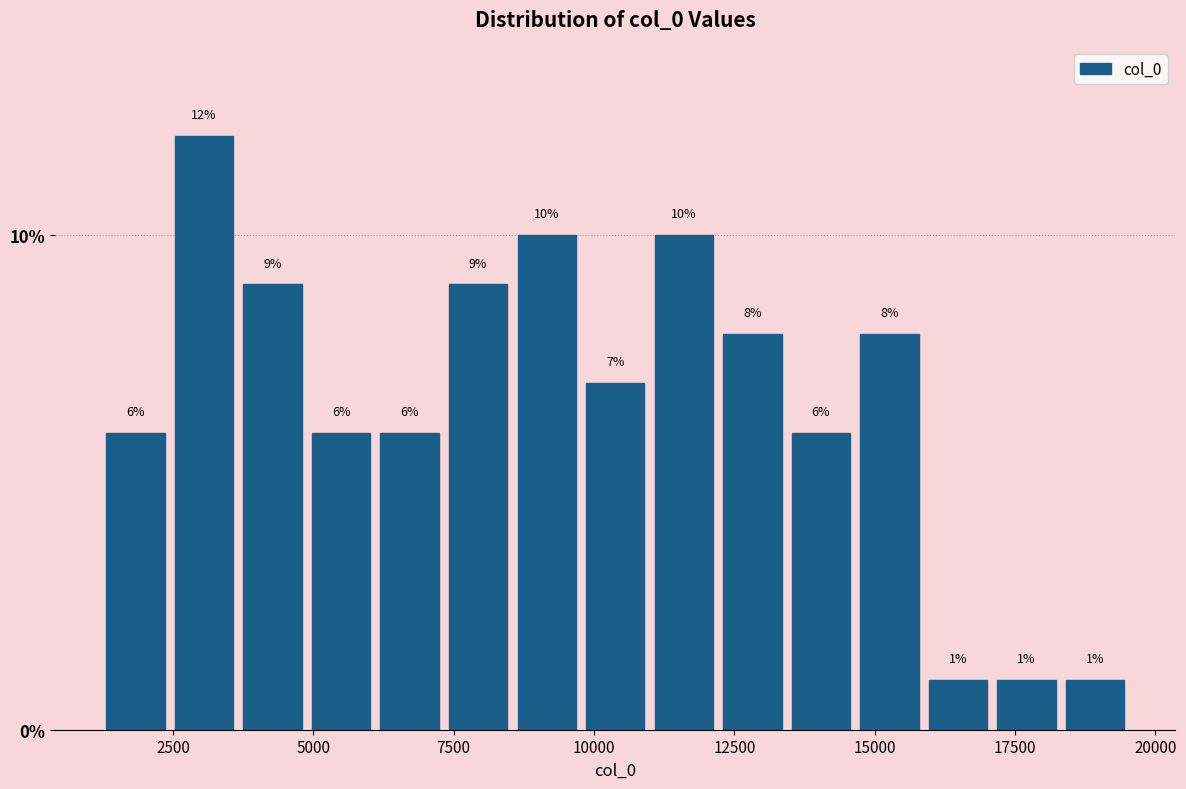

Read against the x-axis, roughly where is the centre of the tallest bar?

3000